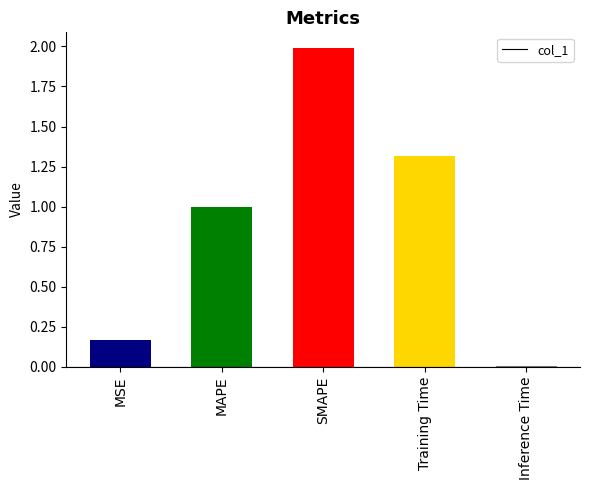

Which category has the lowest value across all series?

Inference Time